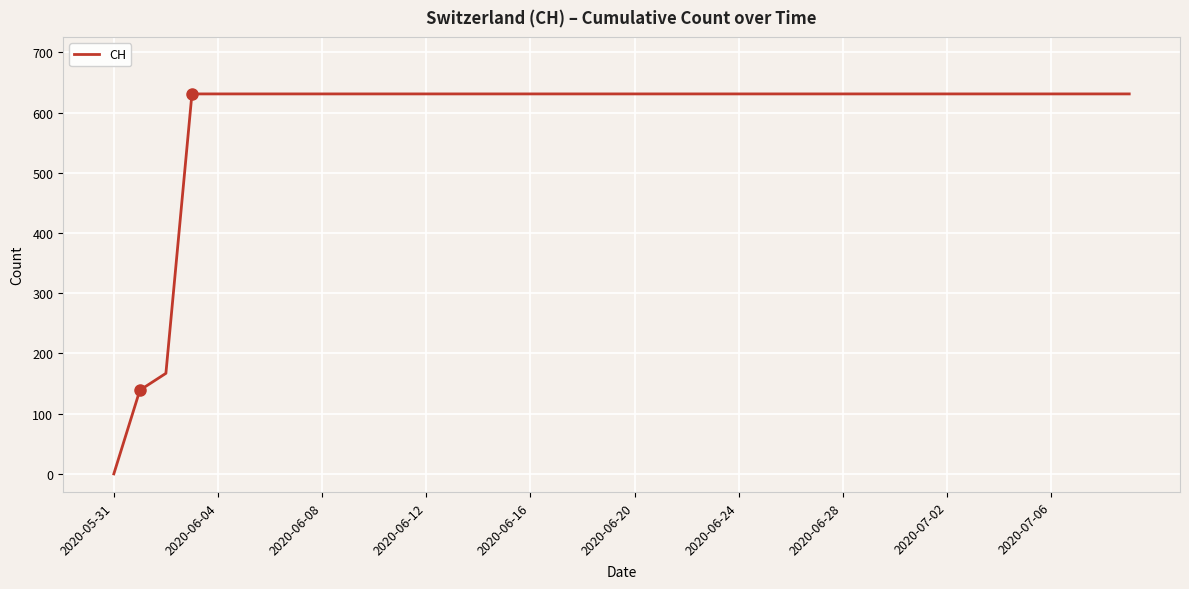

What is the greatest value displayed?

631